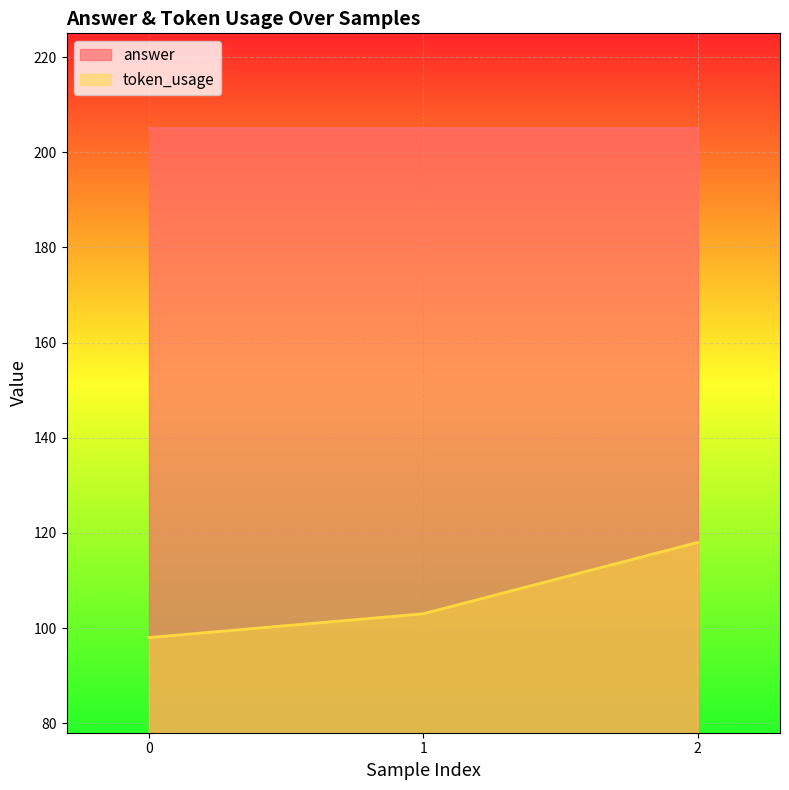

Where is the data nearest to the value 108?

1